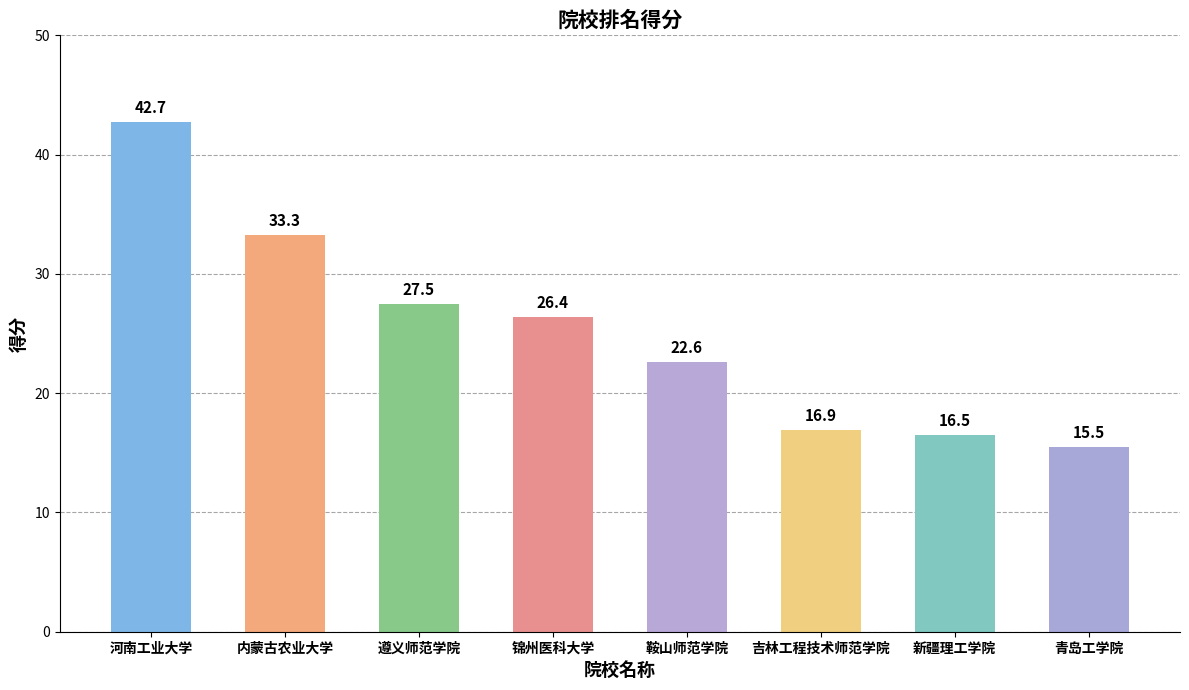

Are the bars grouped side by side (vs. stacked)?

No